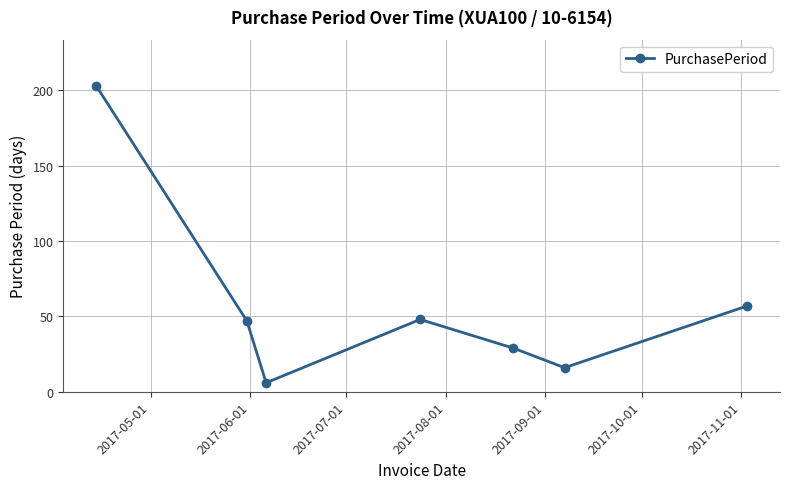

What is the smallest value displayed?

6